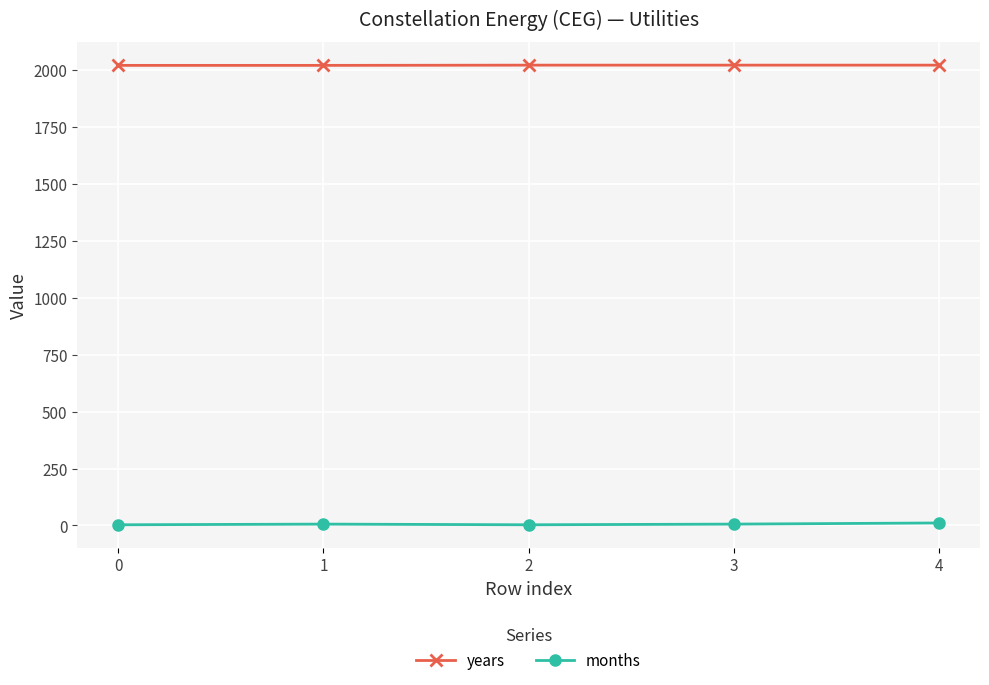

Is the value of years at 3 greater than the value of months at 0?

Yes